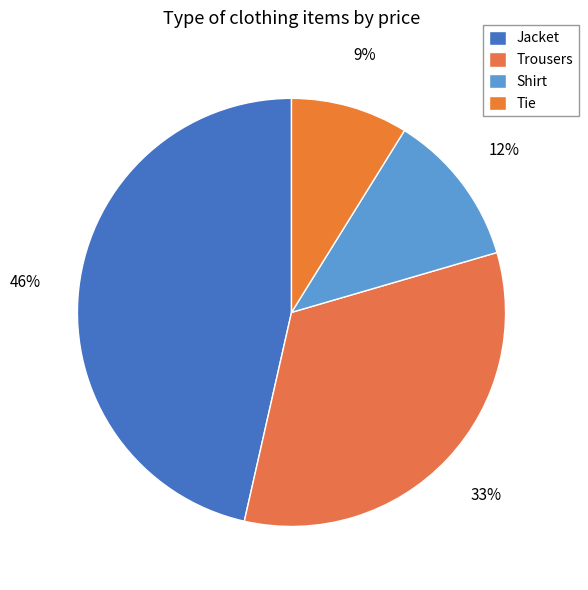

Approximately how many times larger is the value at Shirt compared to Tie?

1.3